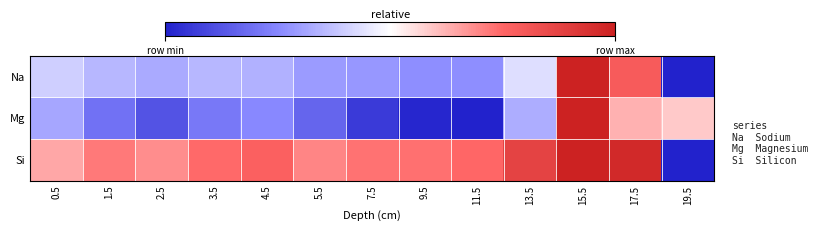

Reading left to right, list all the values displayed in this chart.

Na: 0.5=0.4	1.5=0.3	2.5=0.3	3.5=0.3	4.5=0.3	5.5=0.3	7.5=0.3	9.5=0.3	11.5=0.3	13.5=0.4	15.5=1.0	17.5=0.8	19.5=0.0
Mg: 0.5=0.3	1.5=0.2	2.5=0.1	3.5=0.2	4.5=0.3	5.5=0.2	7.5=0.1	9.5=0.0	11.5=0.0	13.5=0.3	15.5=1.0	17.5=0.6	19.5=0.6
Si: 0.5=0.6	1.5=0.7	2.5=0.7	3.5=0.7	4.5=0.8	5.5=0.7	7.5=0.7	9.5=0.7	11.5=0.7	13.5=0.9	15.5=1.0	17.5=1.0	19.5=0.0